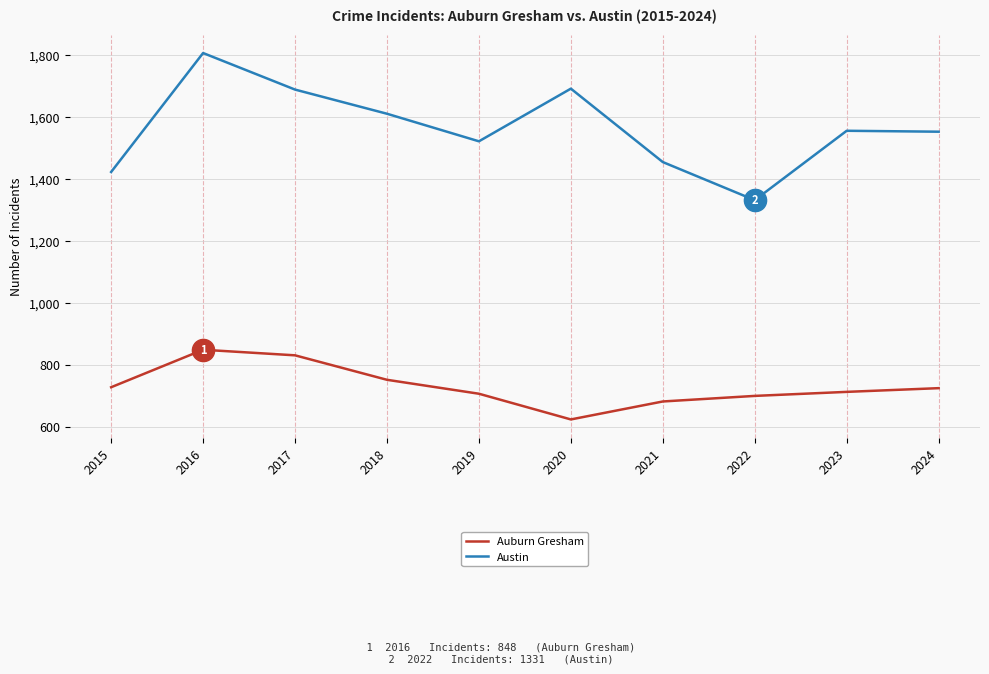

Which series changed the most between 2018 and 2022?

Austin